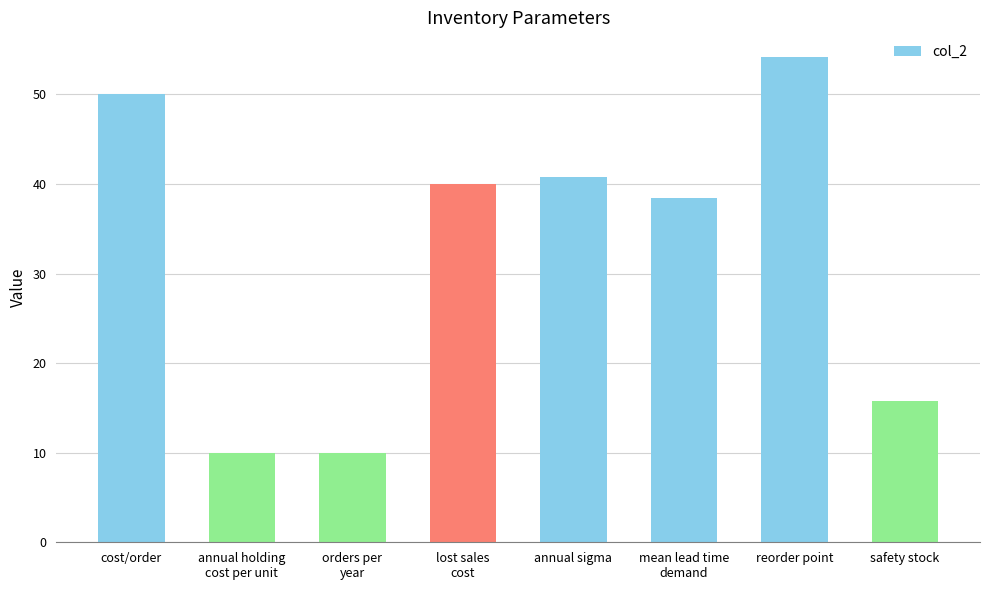

Reading left to right, transcribe all the data shown in this chart.

50.0	10.0	10.0	40.0	40.8	38.5	54.2	15.8